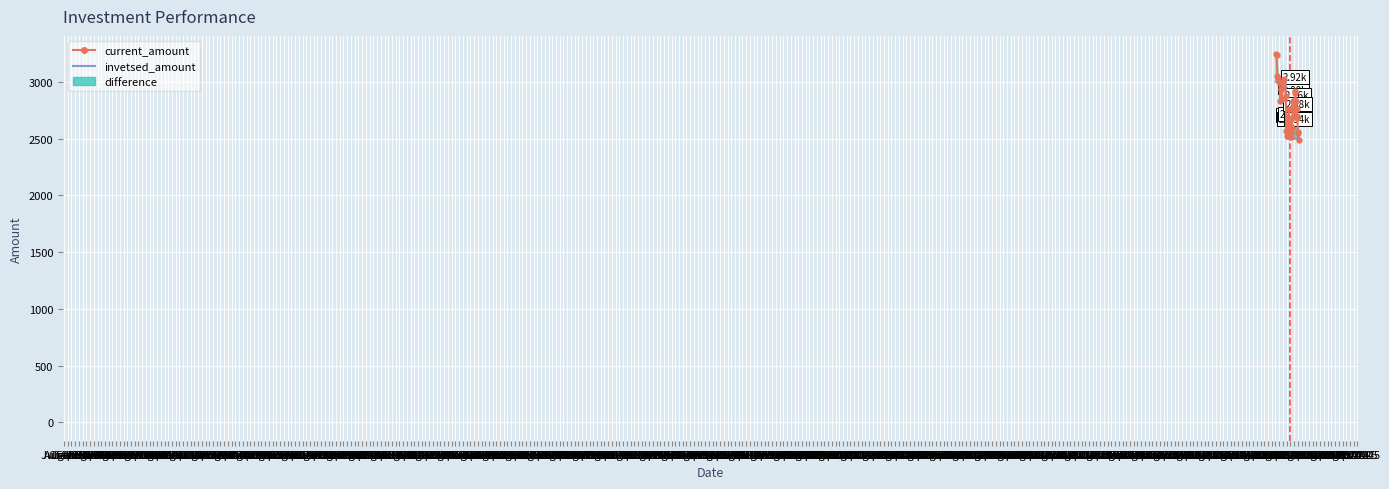

What is the label of the 13th point from the right?

Dec 1971